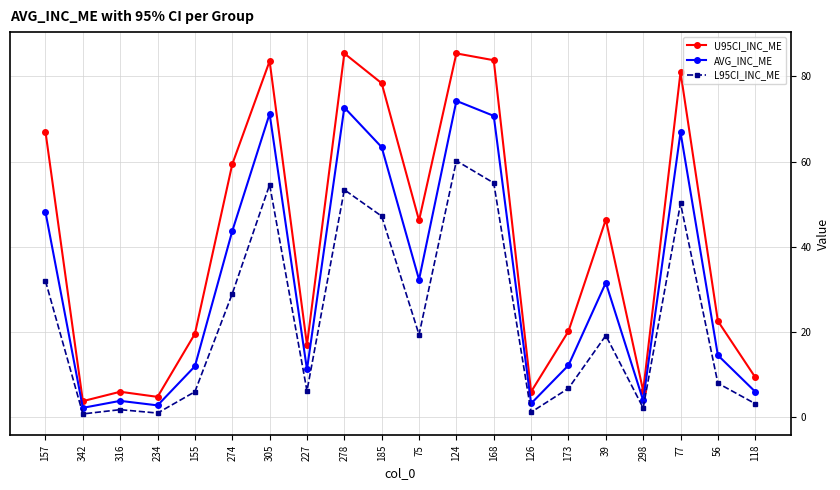

At how many categories does at least one series exceed 23?

10